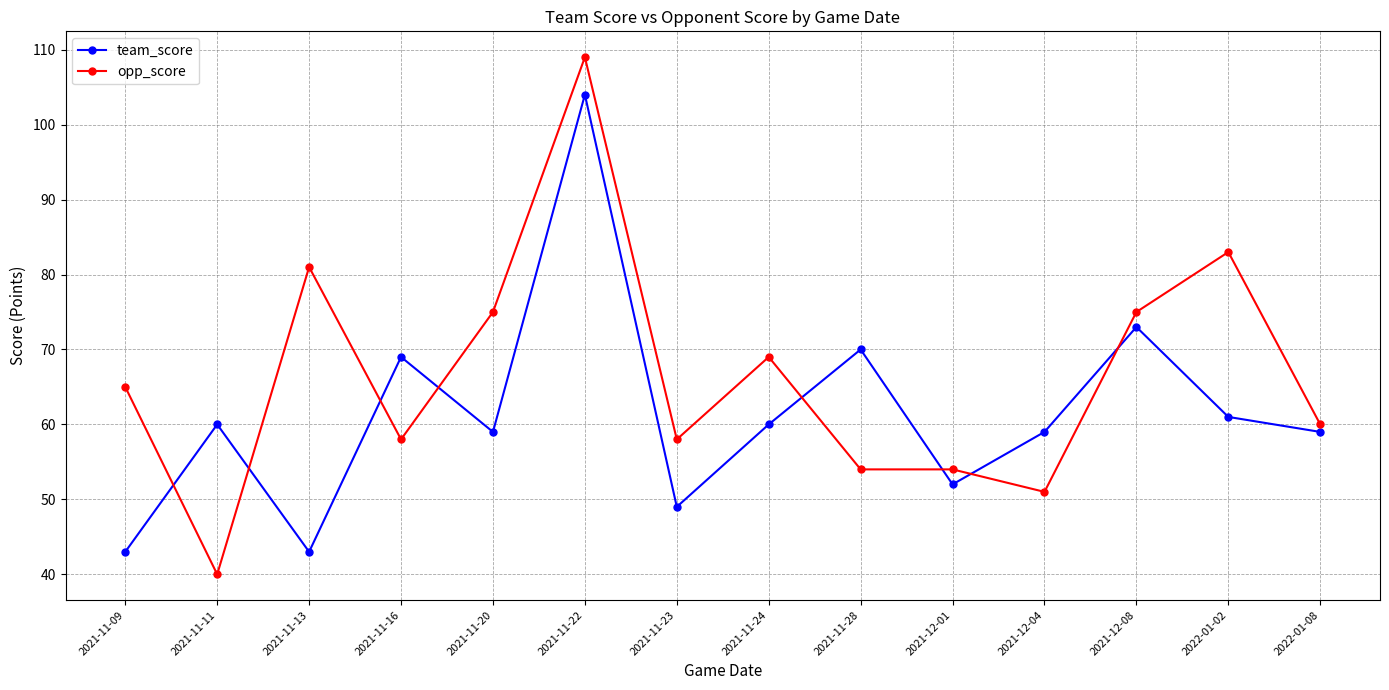

Is the value of team_score at 2021-12-08 greater than the value of opp_score at 2021-11-23?

Yes